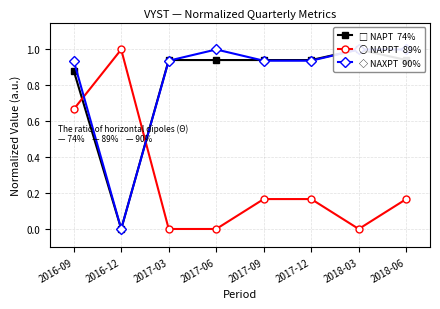

What is the greatest value displayed?

1.0